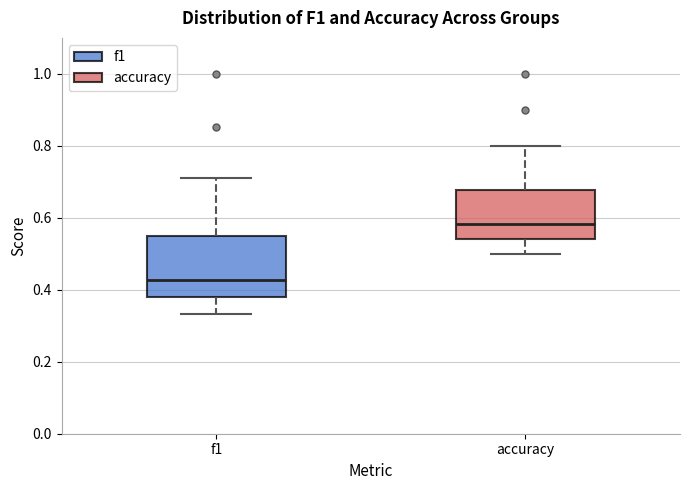

Reading left to right, transcribe this box plot: for each box, give where its median line is, the range the box spans, and where its two whiskers end, as read against the y-axis. The values are not printed on the chart, so give them approximately, as read against the axis.

f1: median 0.42, box 0.38 to 0.54, whiskers 0.34 to 0.72
accuracy: median 0.58, box 0.54 to 0.68, whiskers 0.50 to 0.80